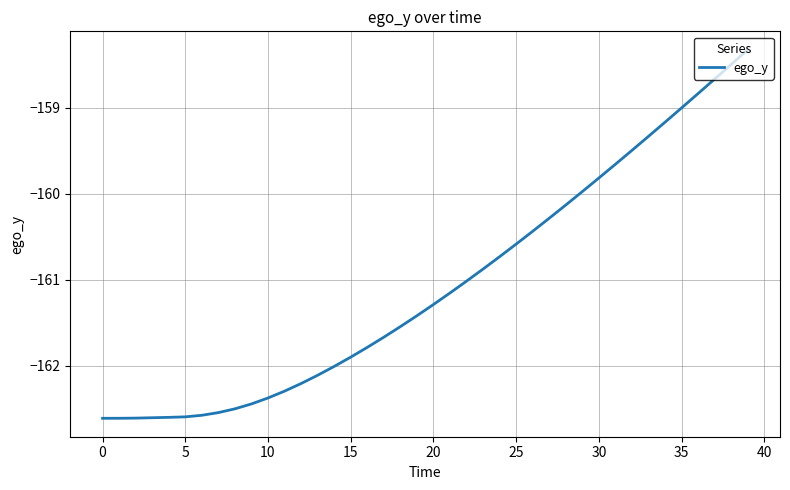

What is the maximum value shown in the chart?

-158.3